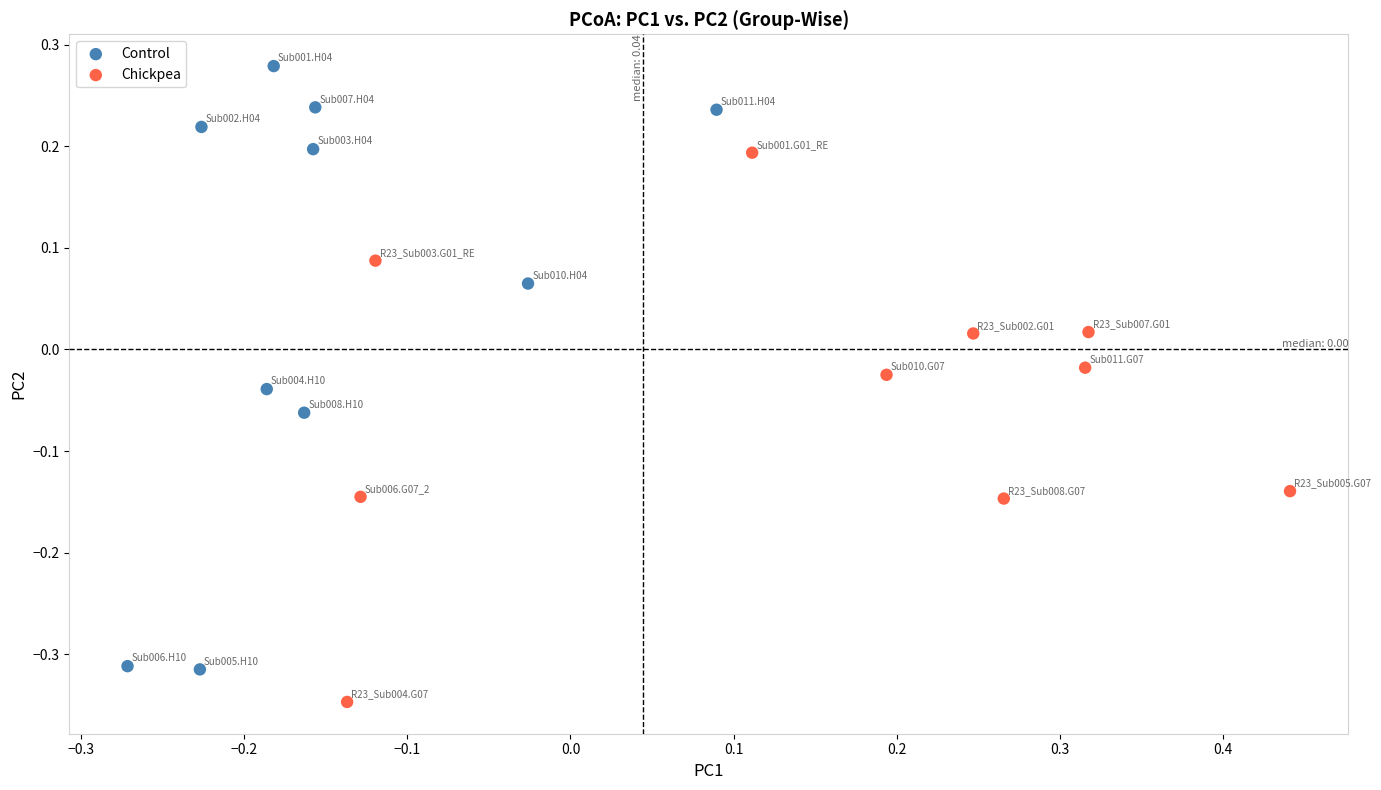

What are all the series names shown in the legend?

Control, Chickpea